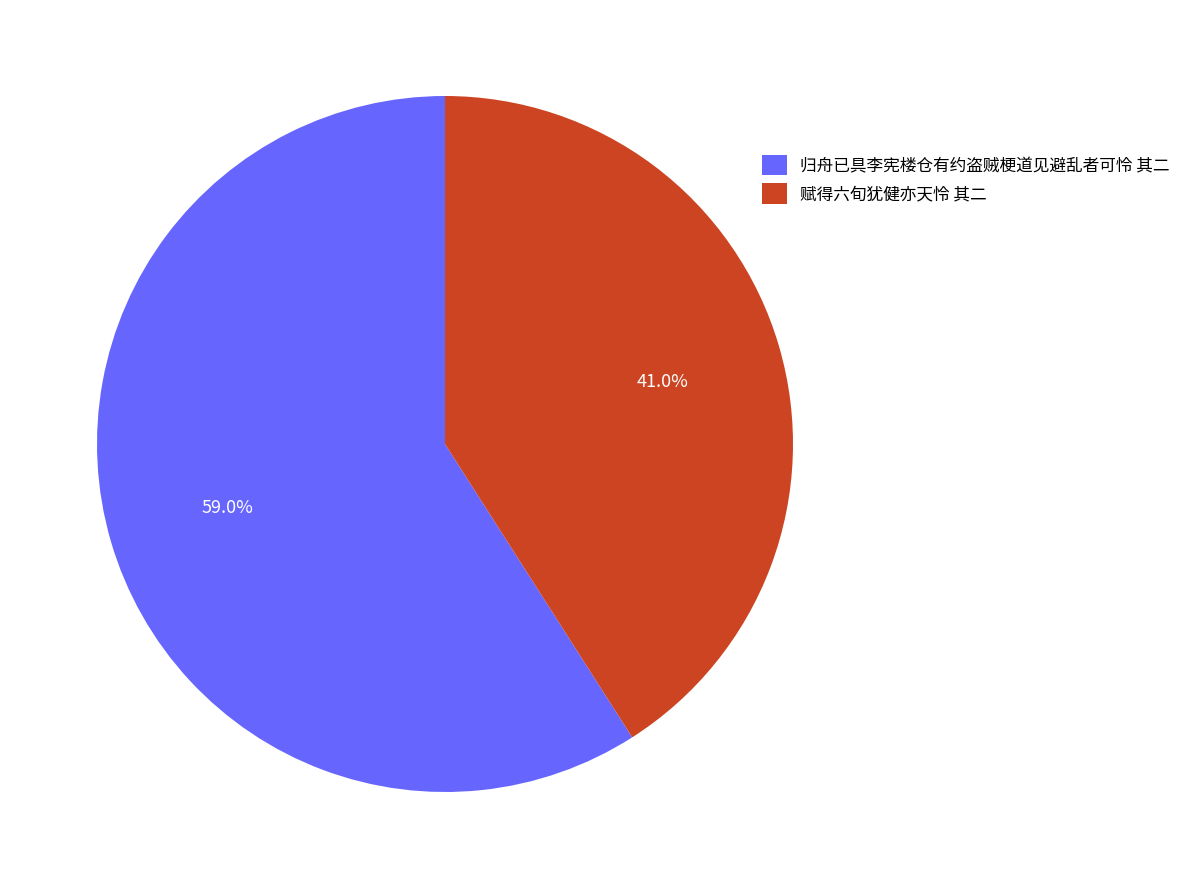

True or false: 归舟已具李宪楼仓有约盗贼梗道见避乱者可怜 其二 accounts for 59% of the total.

True